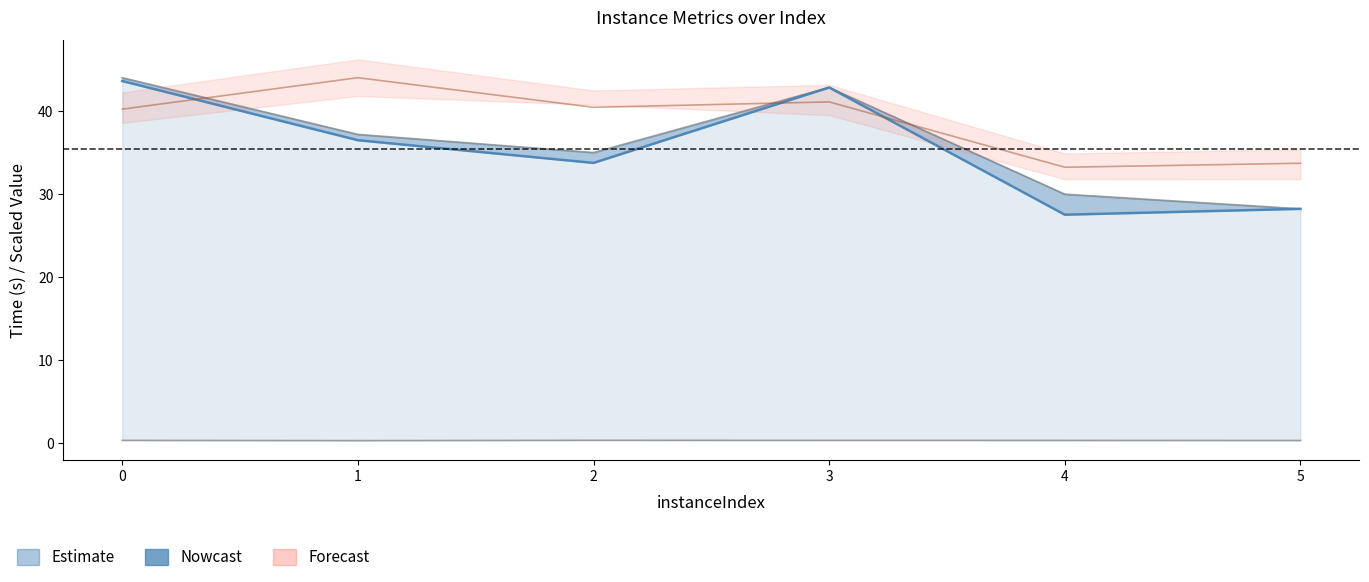

What is the total value across all series at 4?

91.1